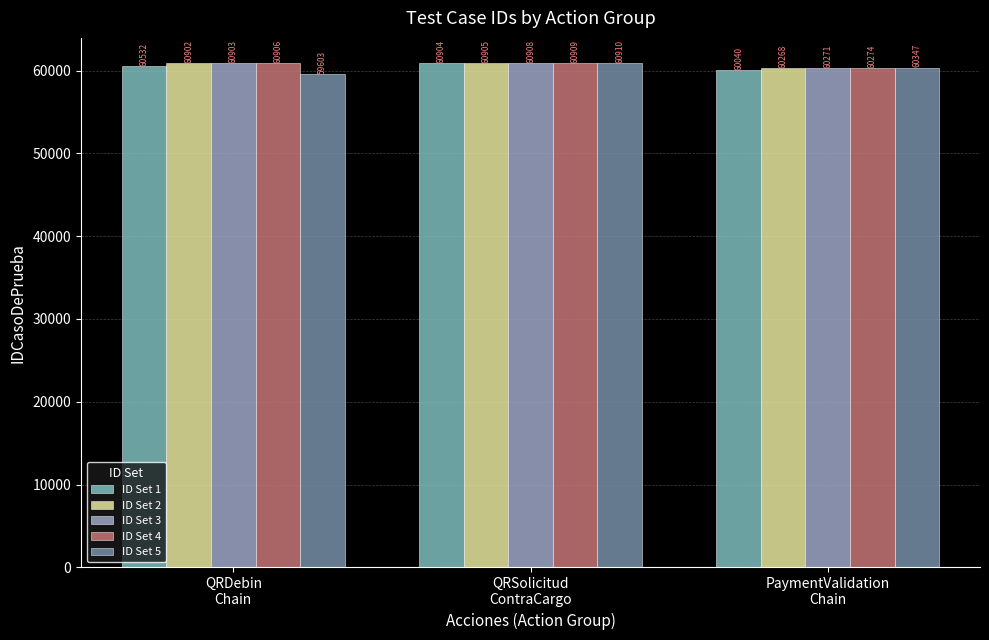

At which label is ID Set 5 closest to 60256?

PaymentValidation
Chain